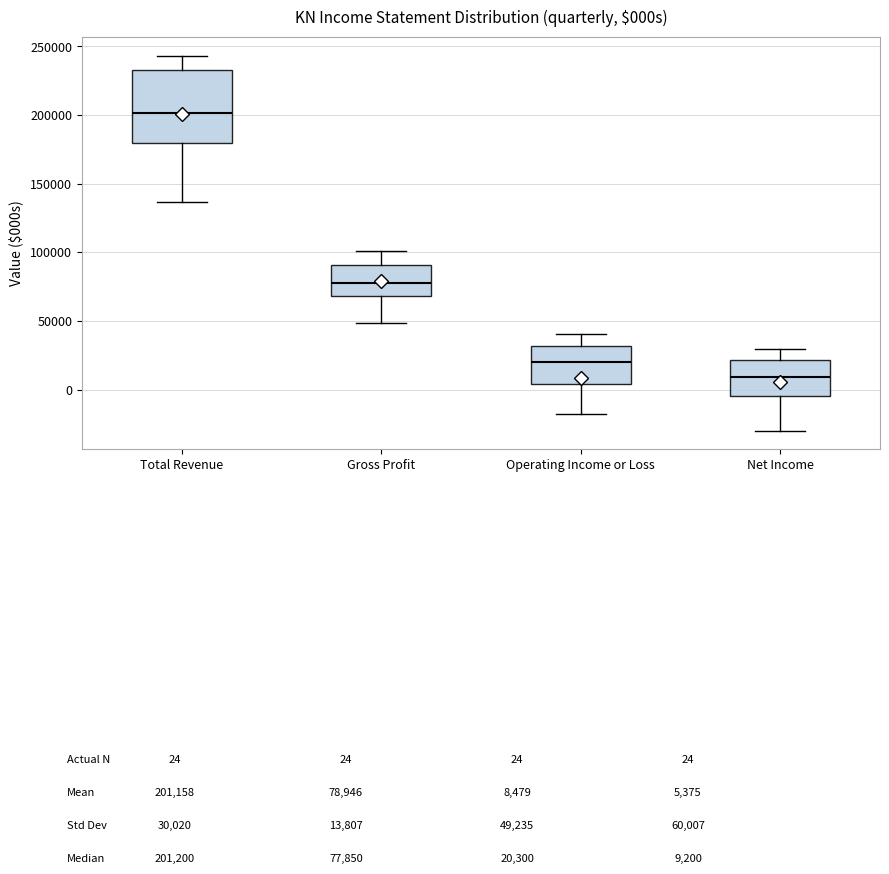

Reading left to right, transcribe this box plot: for each box, give where its median line is, the range the box spans, and where its two whiskers end, as read against the y-axis. The values are not printed on the chart, so give them approximately, as read against the axis.

Total Revenue: median 200000, box 180000 to 235000, whiskers 135000 to 245000
Gross Profit: median 80000, box 70000 to 90000, whiskers 50000 to 100000
Operating Income or Loss: median 20000, box 5000 to 30000, whiskers -20000 to 40000
Net Income: median 10000, box -5000 to 20000, whiskers -30000 to 30000